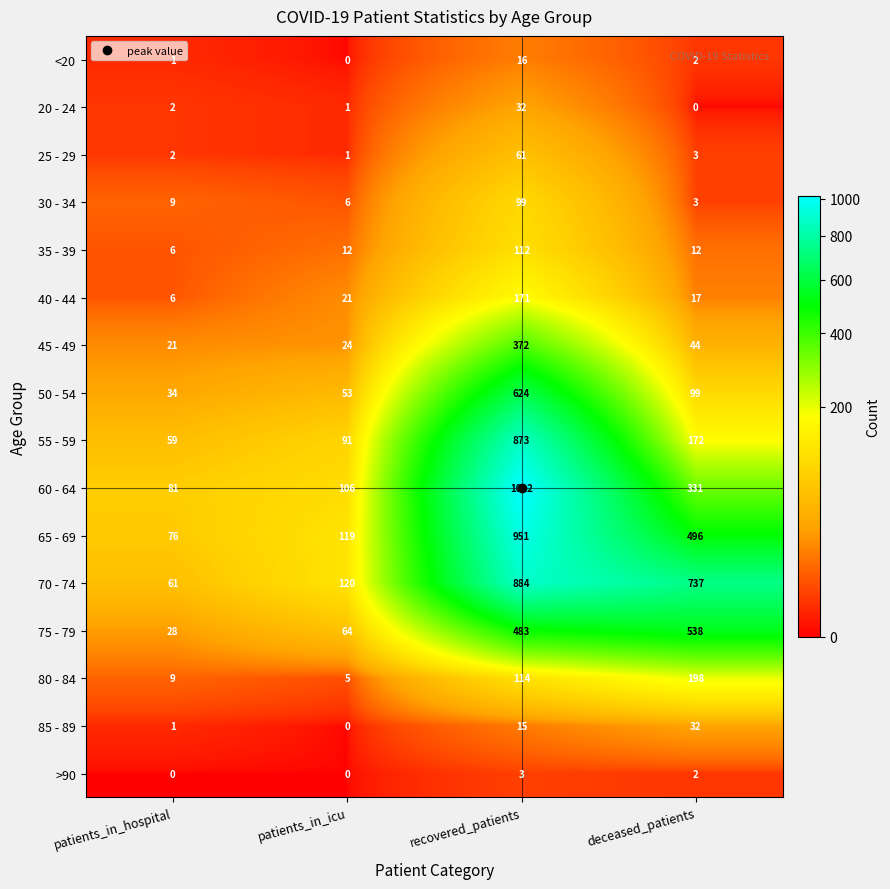

At which category is the sum across all series the highest?

recovered_patients